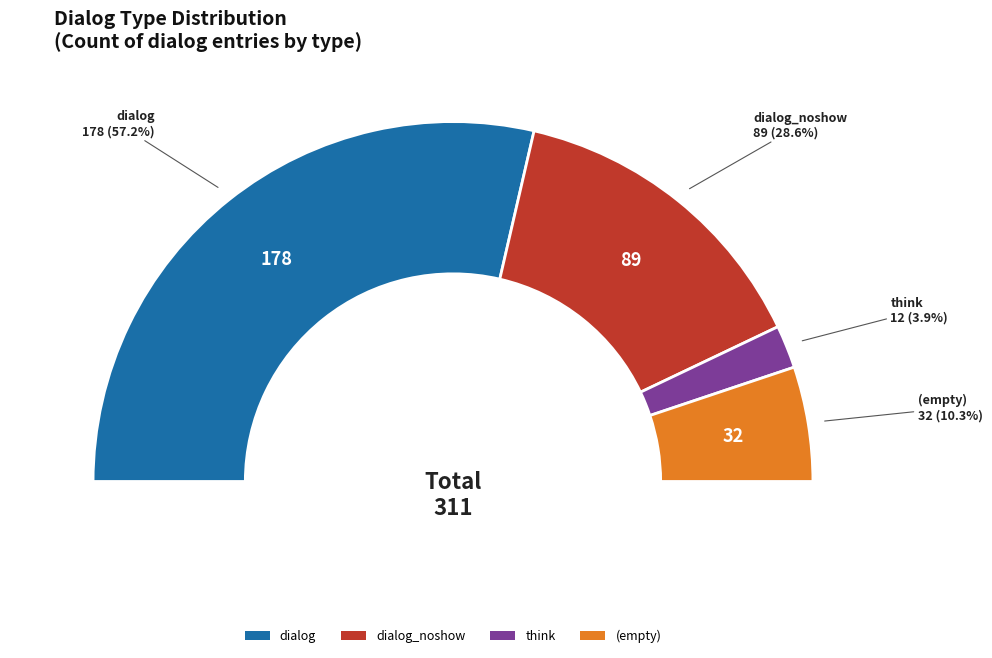

Which has a higher value, dialog_noshow or dialog?

dialog